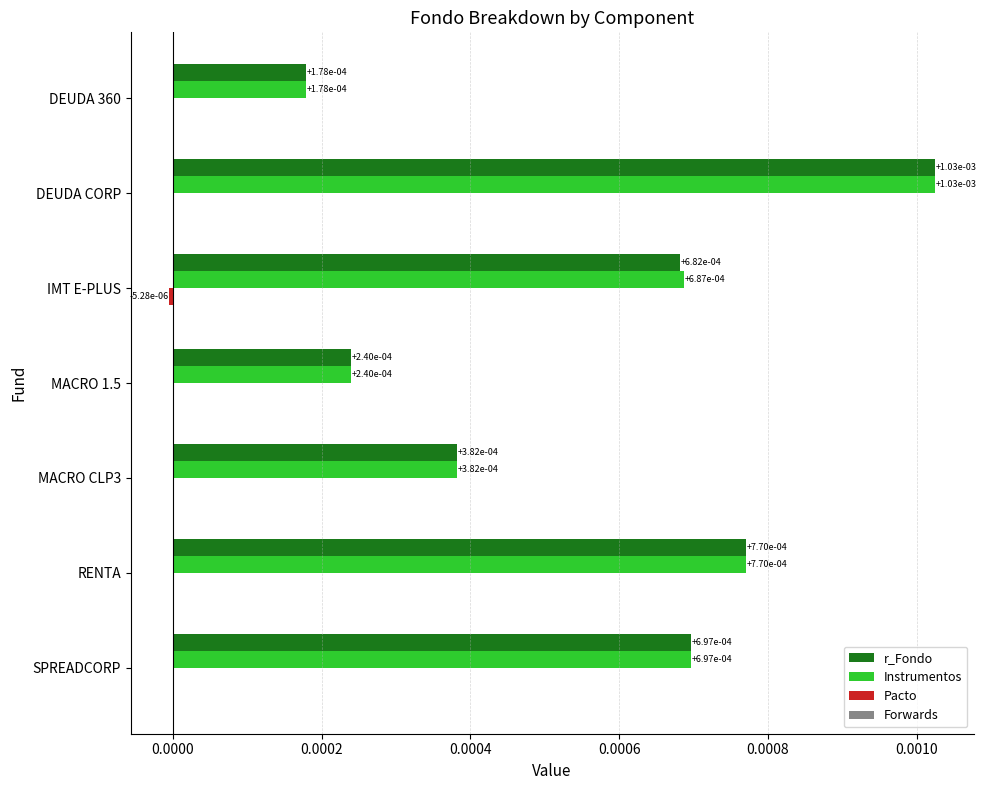

The value of r_Fondo at RENTA is 0.0. True or false?

True